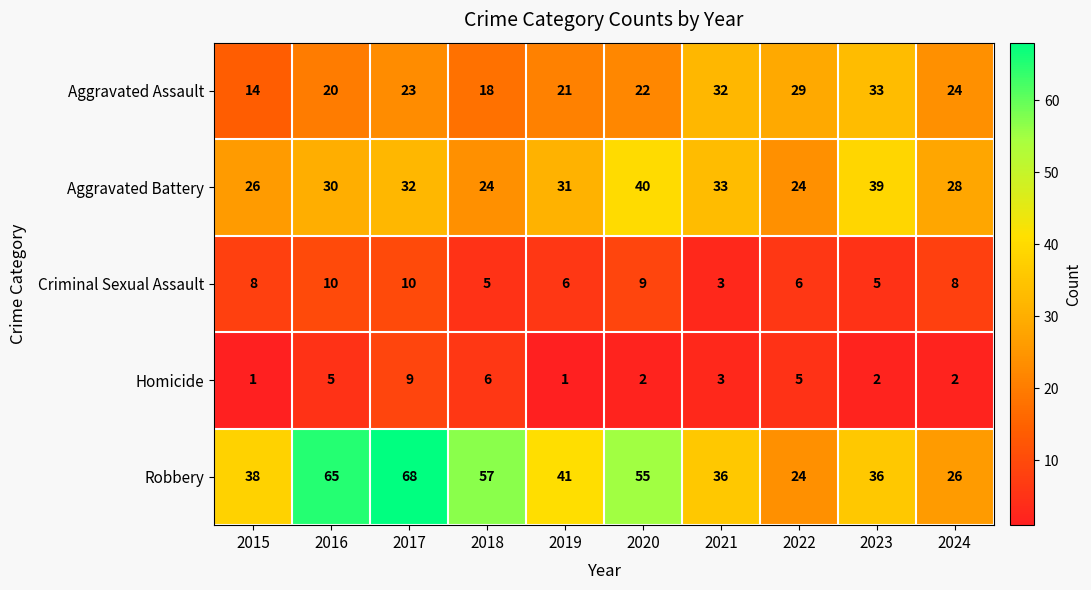

At 2015, list the series in order from smallest to largest.

Homicide, Criminal Sexual Assault, Aggravated Assault, Aggravated Battery, Robbery